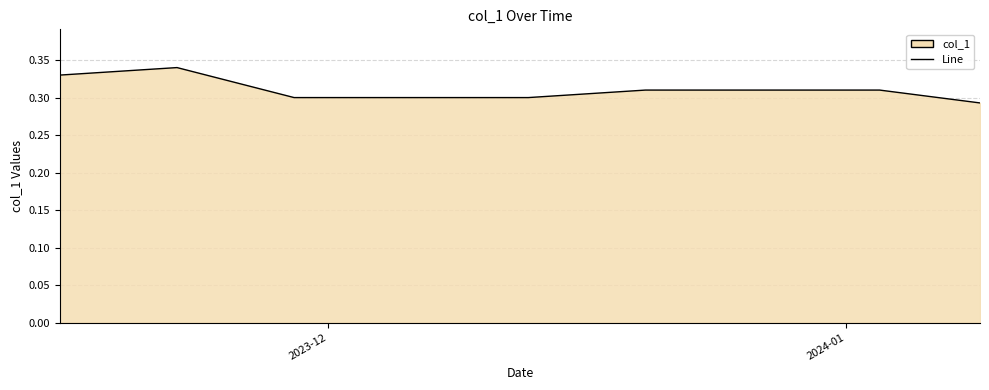

What is the greatest value displayed?

0.3